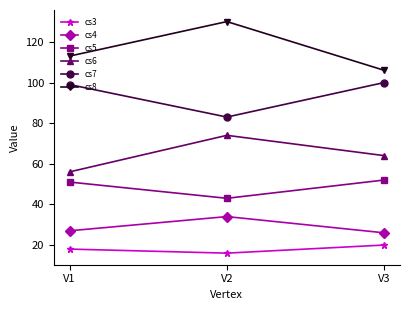

What is the sum of the cs7 values at V3 and V2?

183